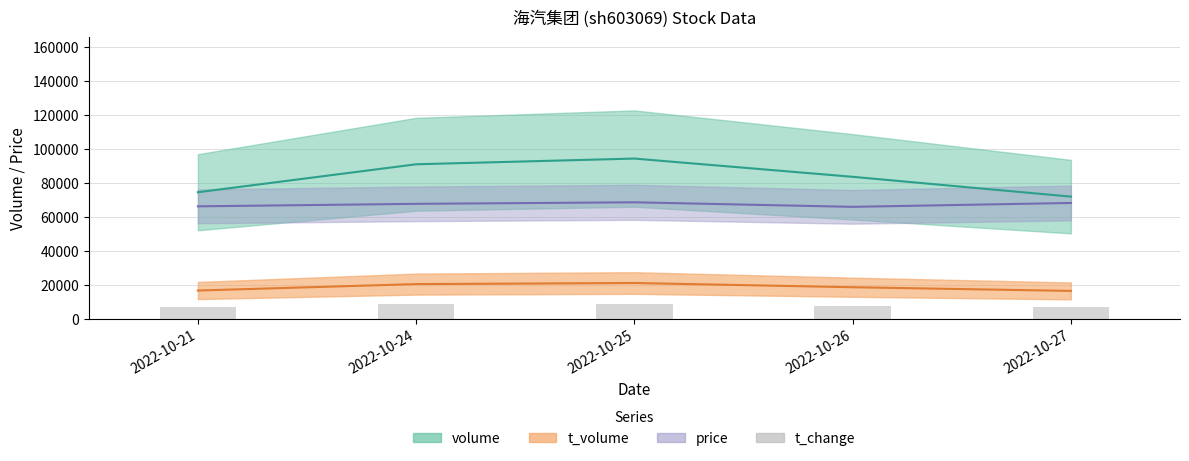

Which category has the highest value across all series?

2022-10-25